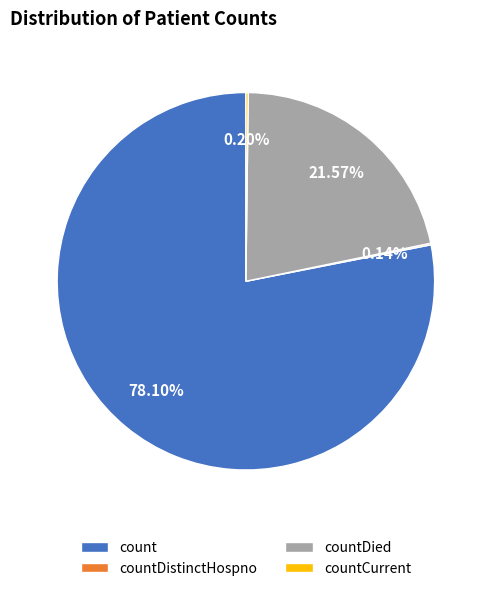

To the nearest percent, what is the difference between the countDied and count slice percentages?

57%